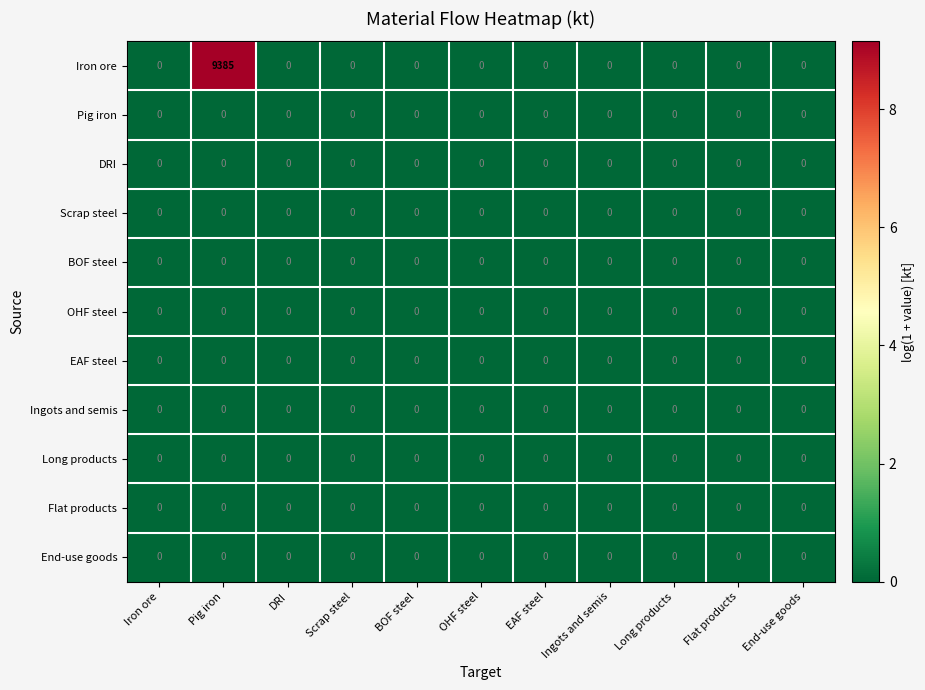

Which series has the largest range (max minus min)?

Iron ore